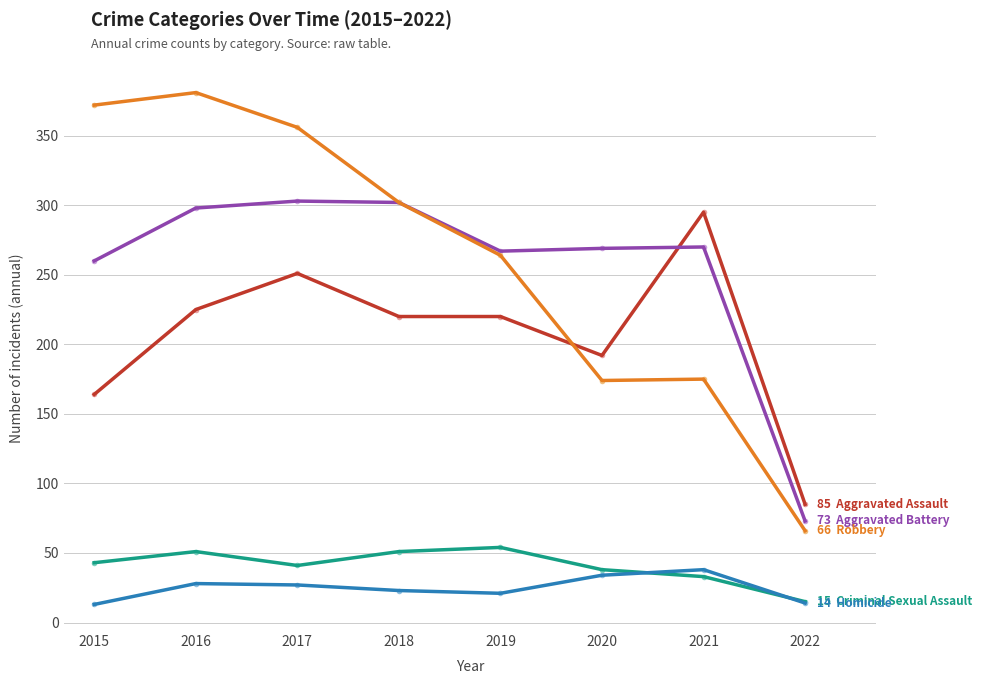

What is the total value across all series at 2021?

811